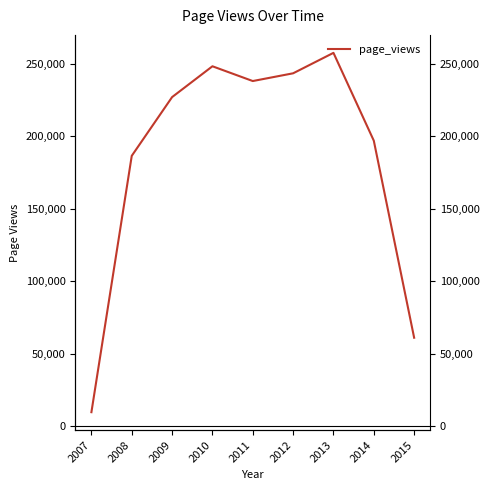

What is the difference between the second highest and second lowest values?

187447